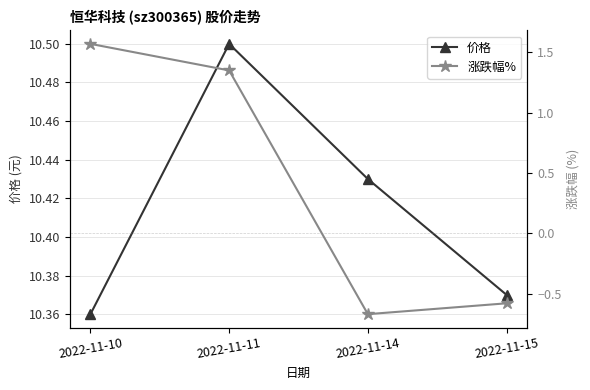

In 价格, how many points are higher than both neighbors (excluding endpoints)?

1